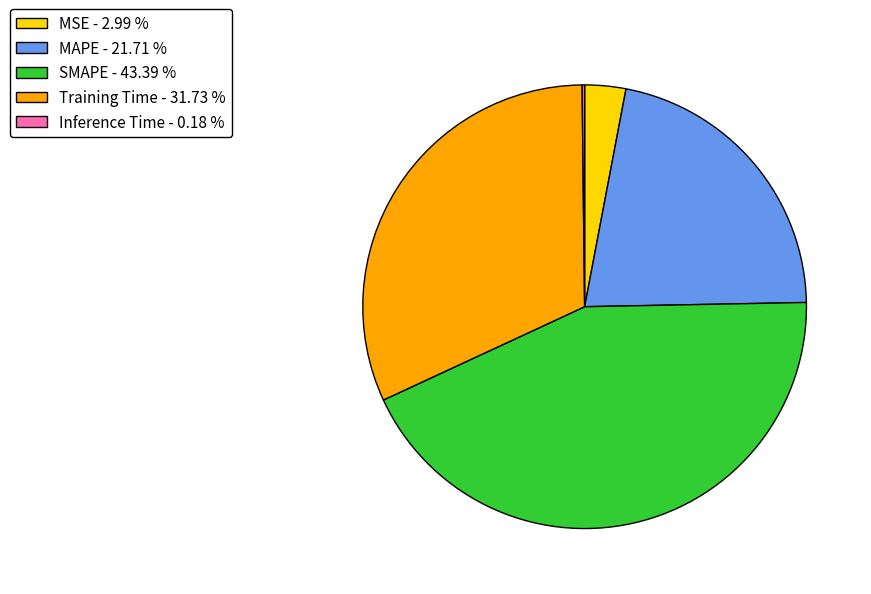

Do Training Time - 31.73 % and SMAPE - 43.39 % together represent more than half of the pie?

Yes